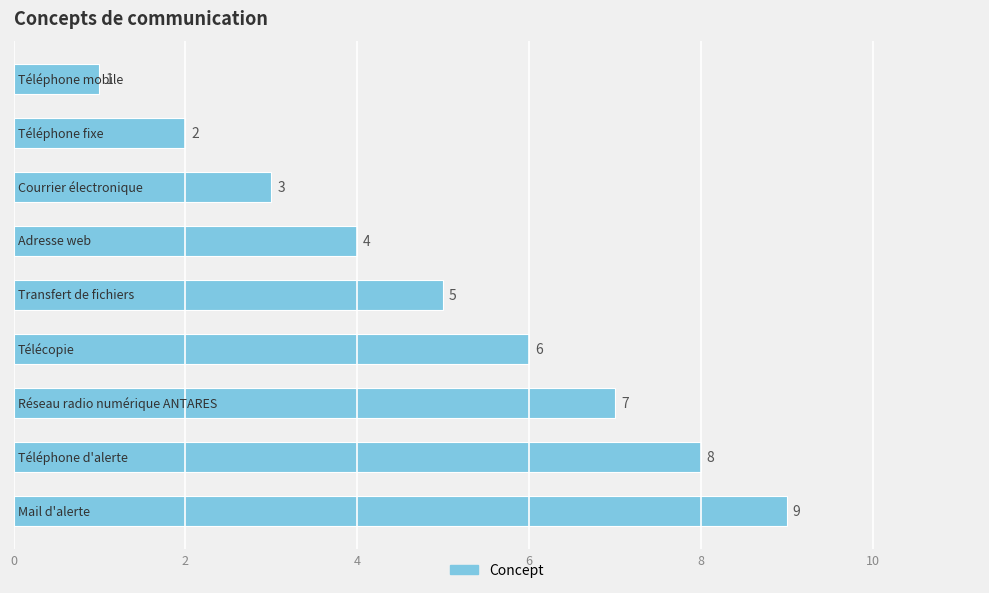

How many values are between 3 and 7?

5